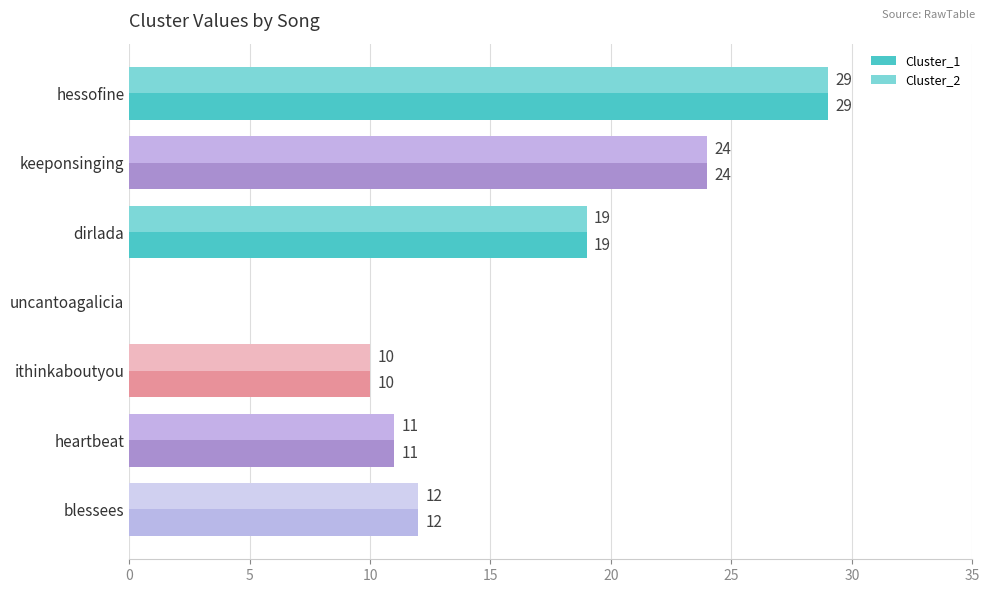

At which category is the sum across all series the highest?

hessofine